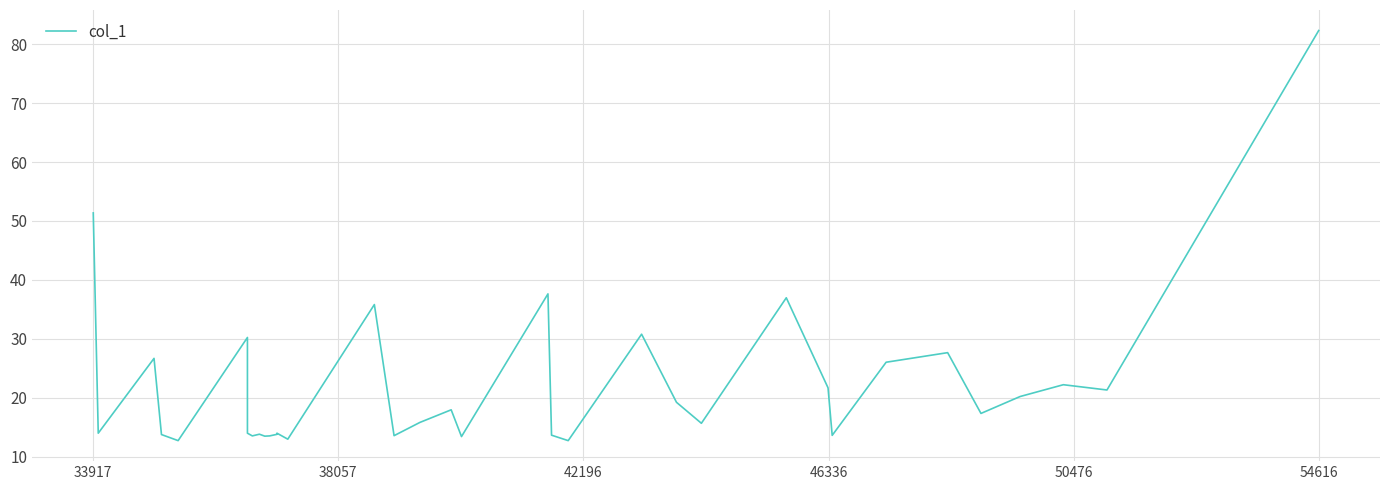

Is it true that the value at 17 is 11.2?

False